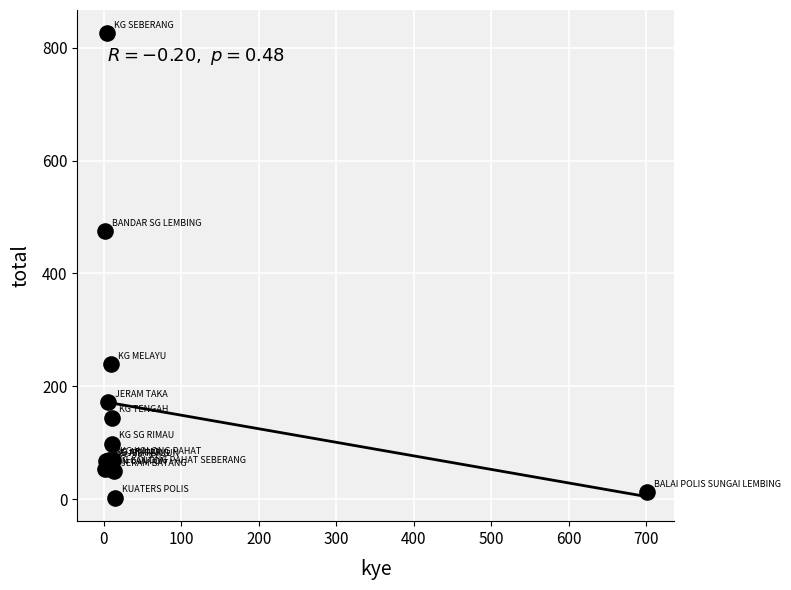

What Y value in the scatter plot is closest to 414?

475